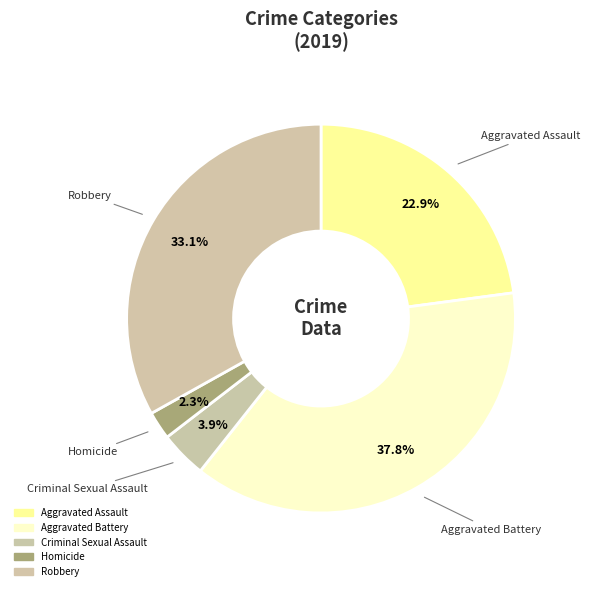

Which has a higher value, Aggravated Assault or Homicide?

Aggravated Assault